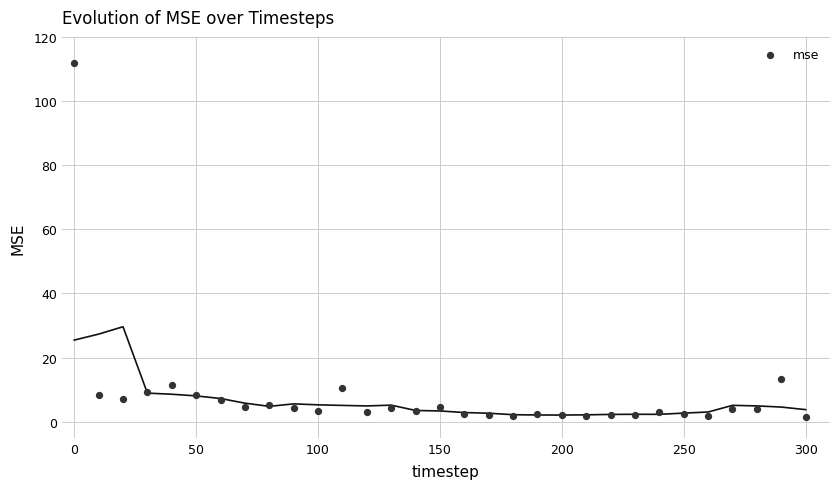

What is the range of Y values (max minus min)?

110.3